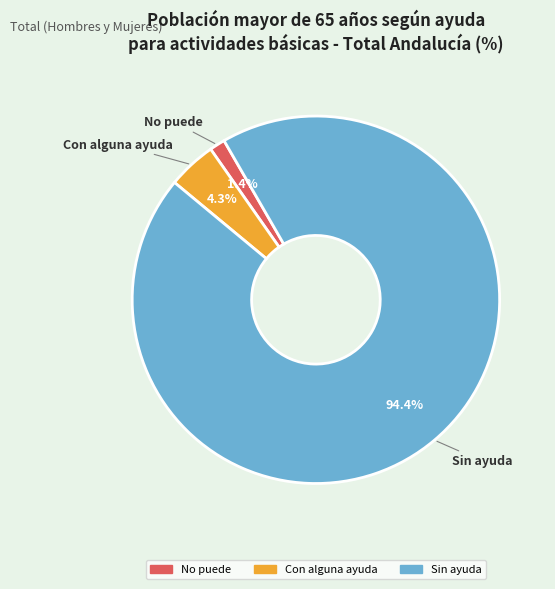

Is No puede the majority of the pie?

No